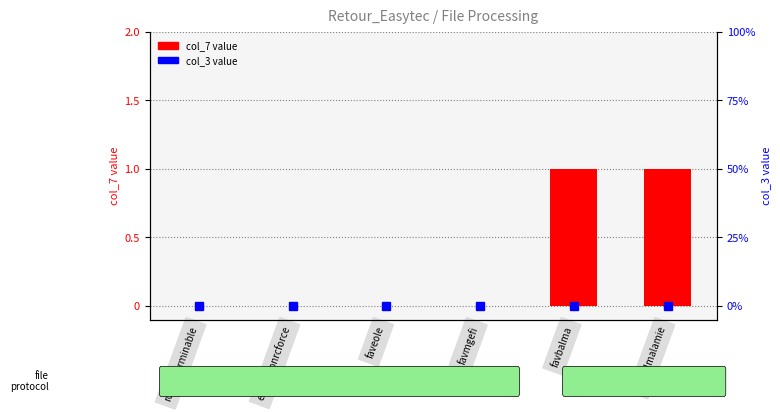

Reading left to right, transcribe all the data shown in this chart.

rcindeterminable=0	extractionrcforce=0	faveole=0	favmgefi=0	favbalma=1	favbalmalamie=1